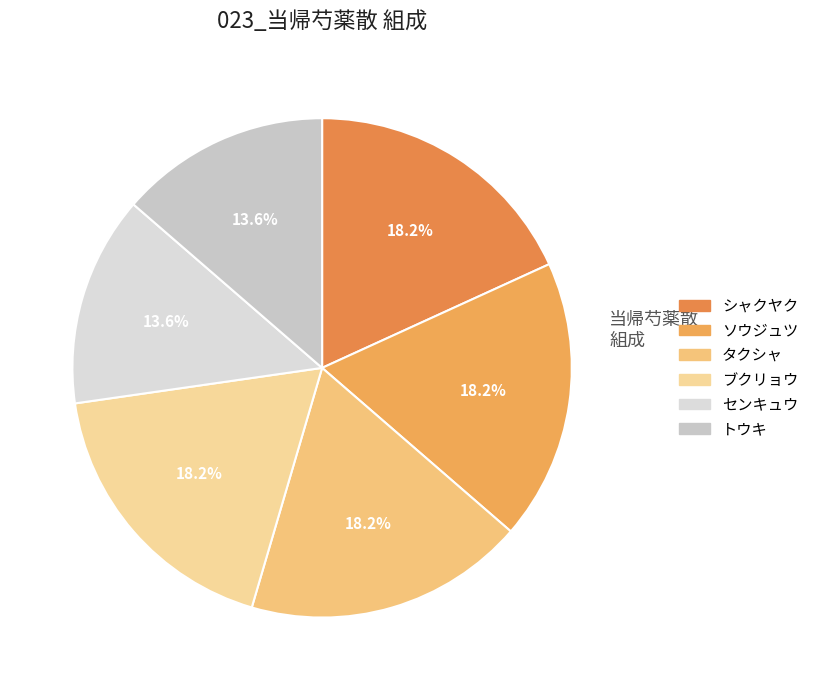

Between センキュウ and シャクヤク, which is larger?

シャクヤク